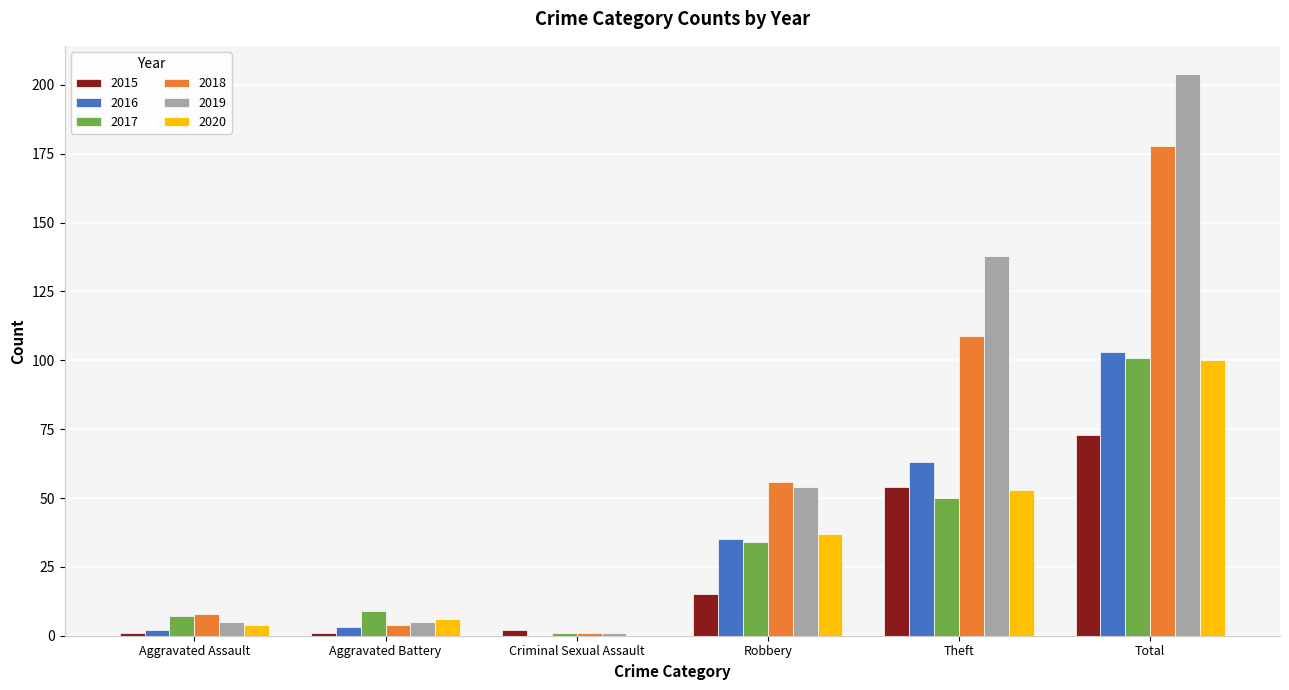

True or false: 2017 has a value of 55 at Robbery.

False